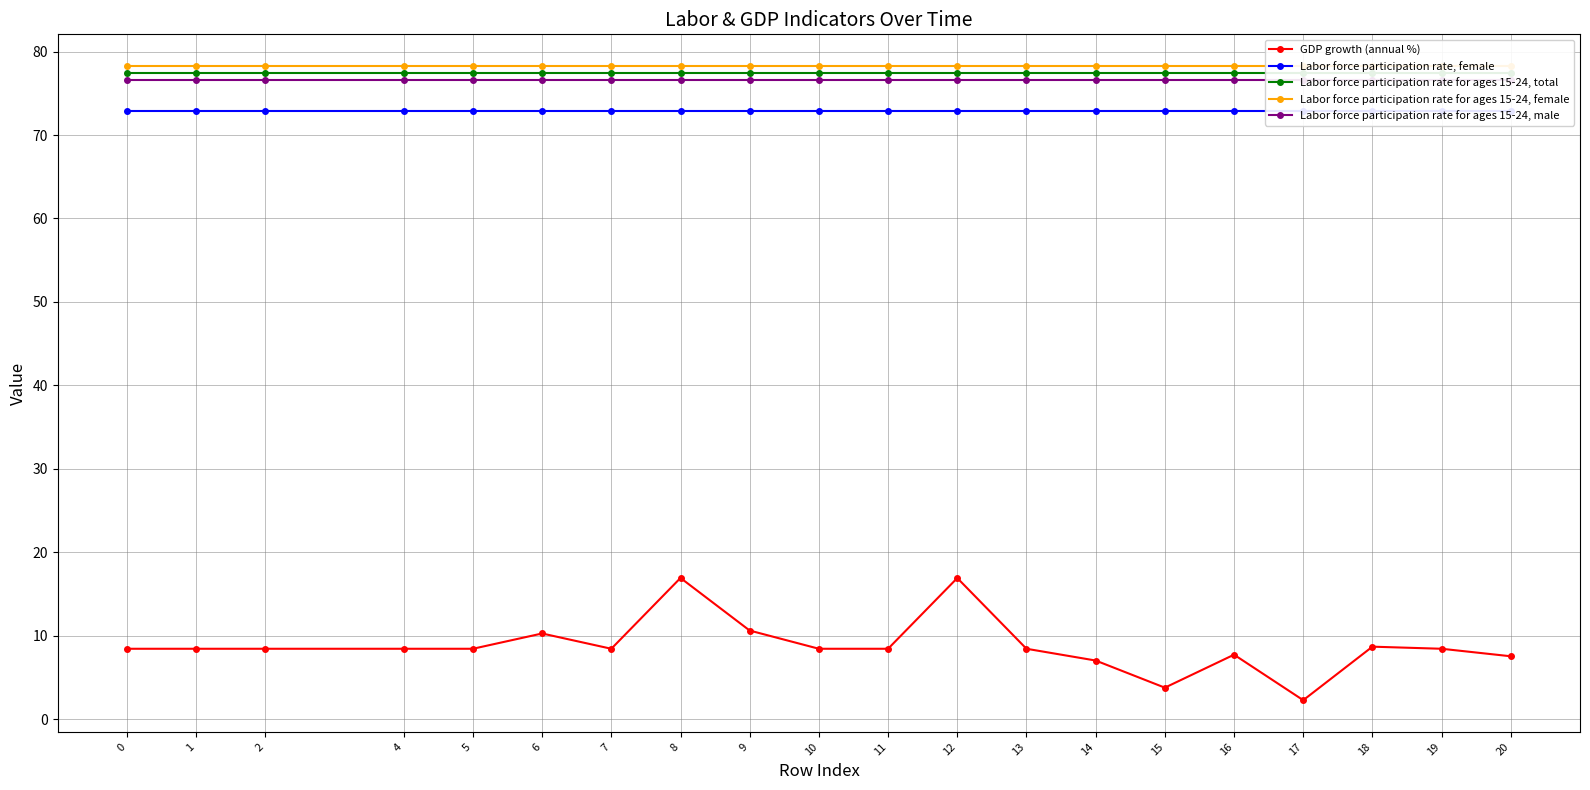

True or false: Labor force participation rate for ages 15-24, female has more than 1 points higher than both neighbors.

False